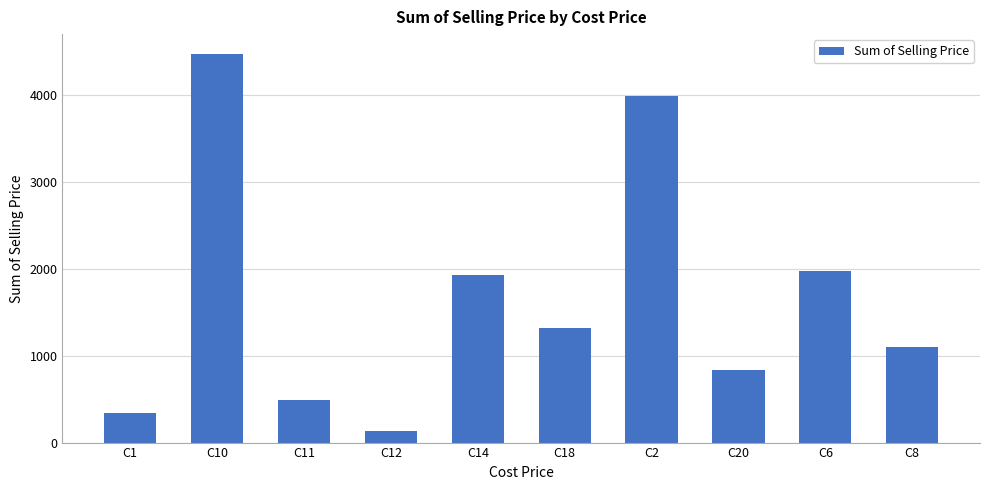

What is the sum of the values at C11 and C2?

4472.9